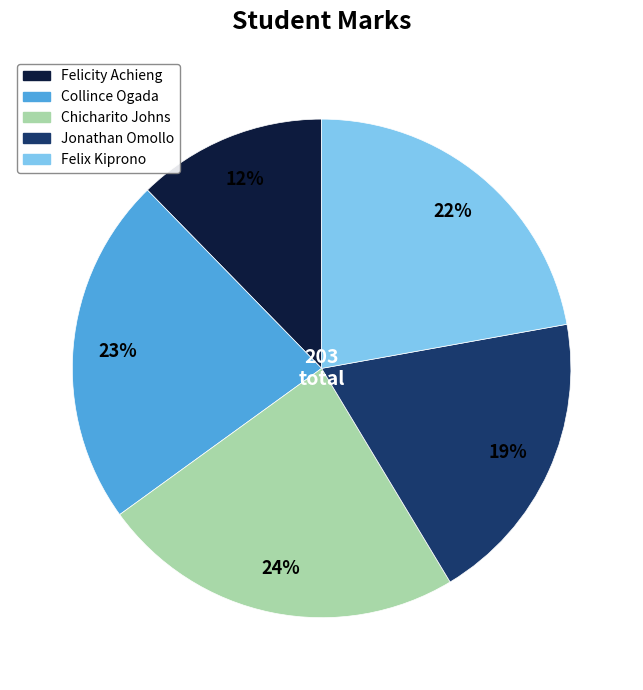

To the nearest percent, what portion does Jonathan Omollo represent?

19%